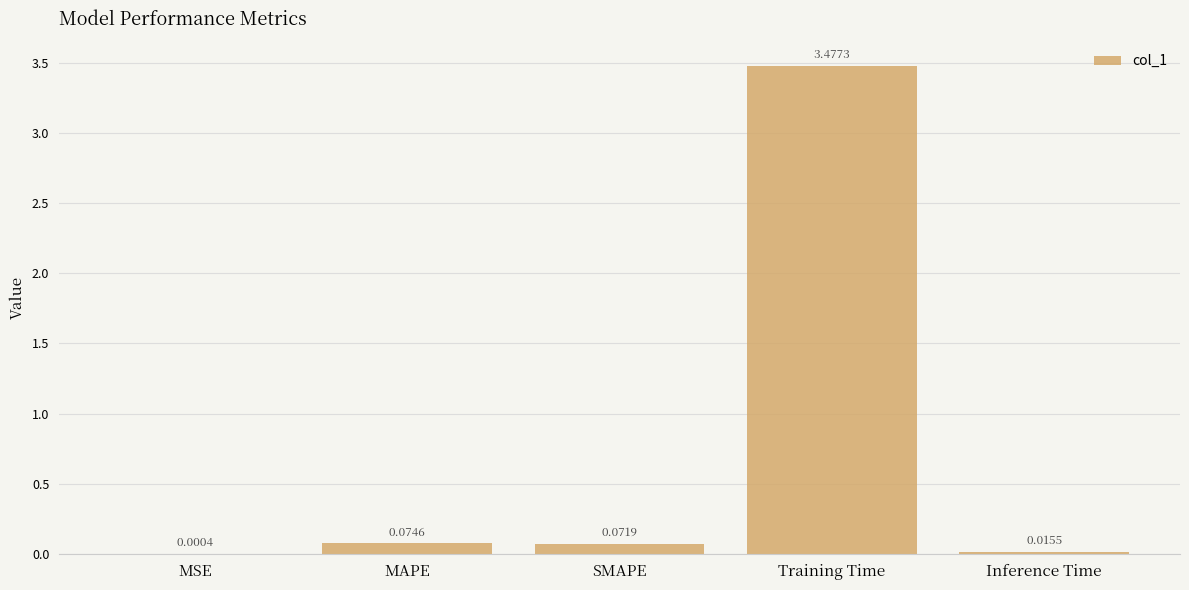

At which label is the value closest to 1?

MAPE